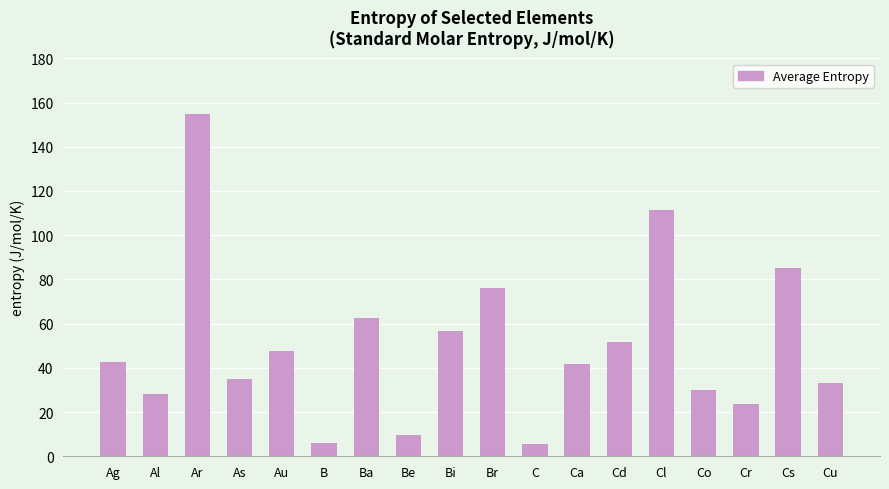

What is the value of the 6th bar from the left?

5.9